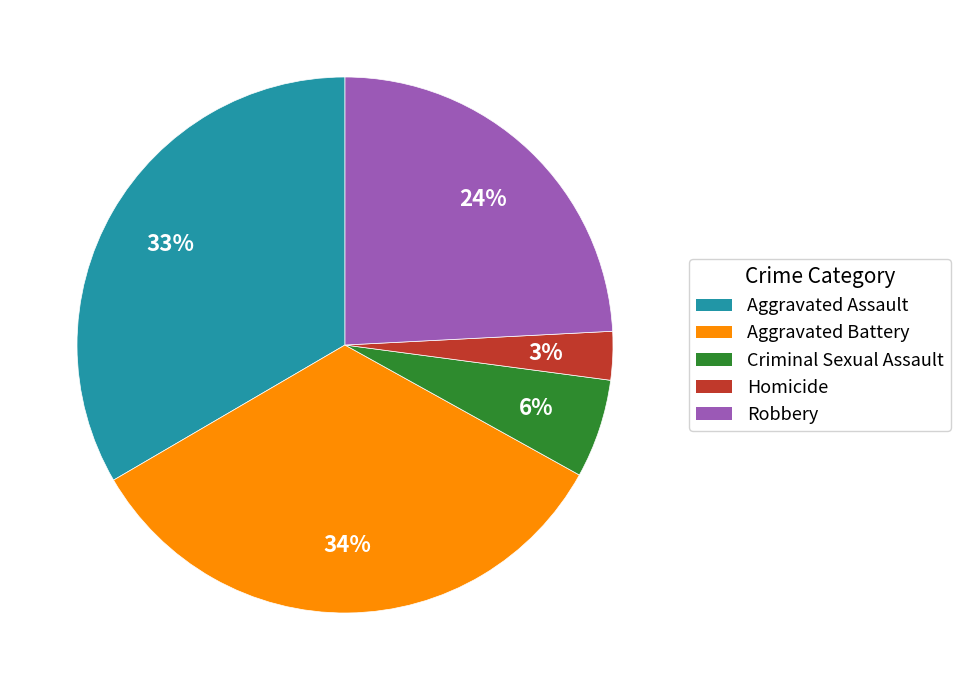

Does Aggravated Assault account for over 50% of the chart?

No